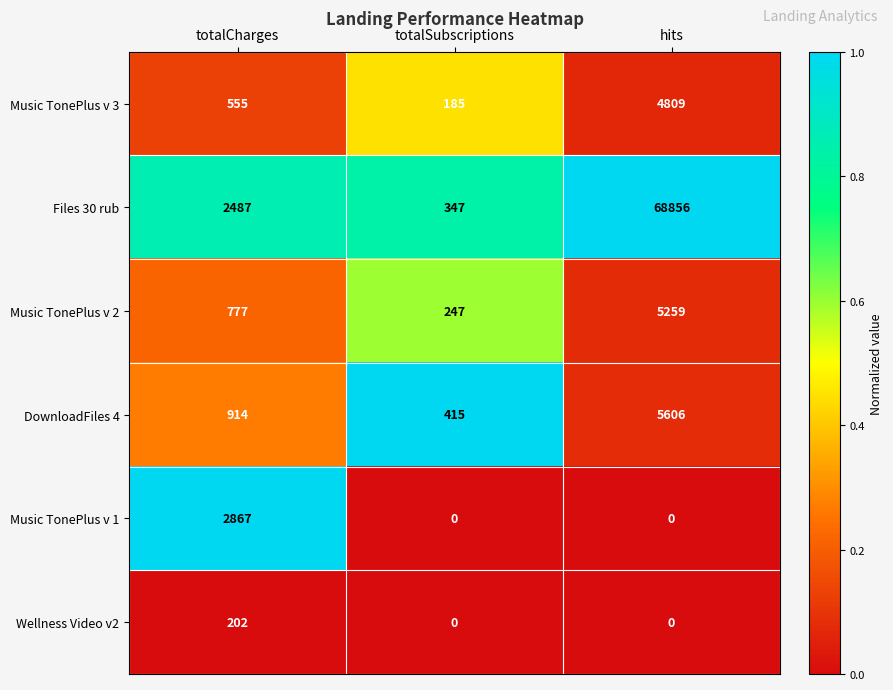

What is the highest value of the Music TonePlus v 2 series?

5259